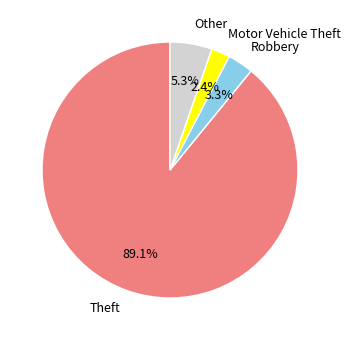

Which slice represents more than half of the pie?

Theft